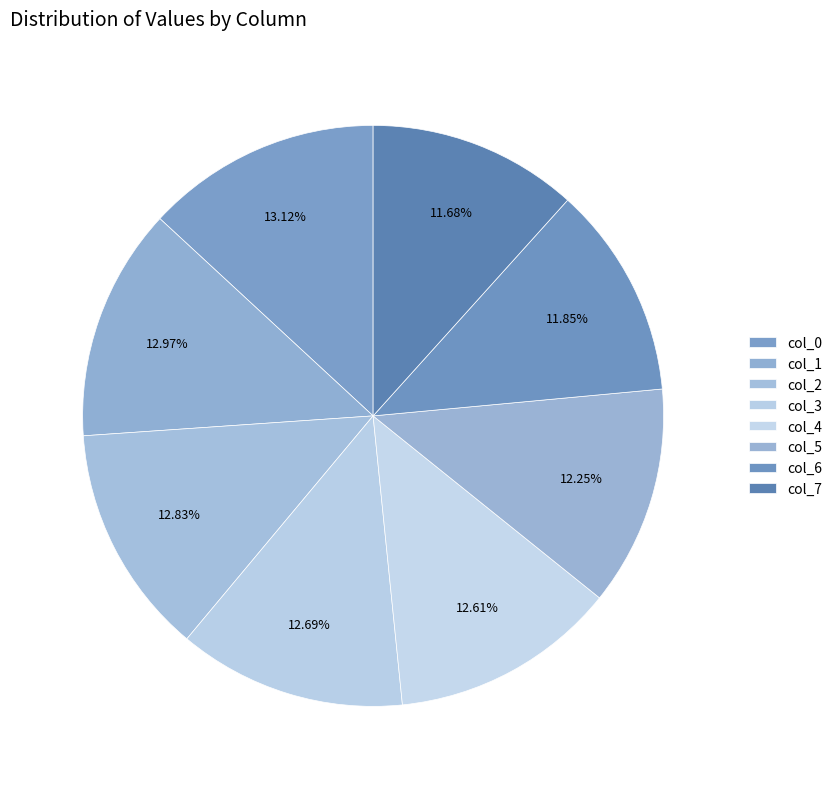

How many slices are in this pie chart?

8